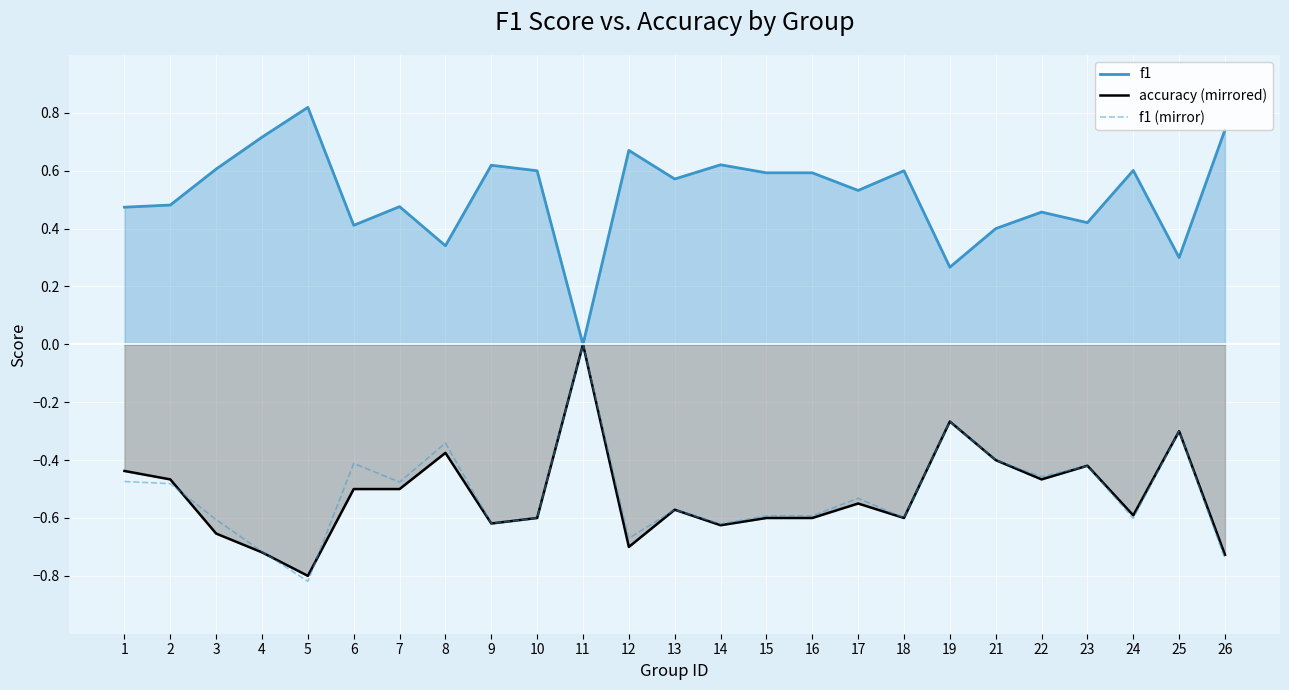

What is the sum of all accuracy (mirrored) values?

-13.1